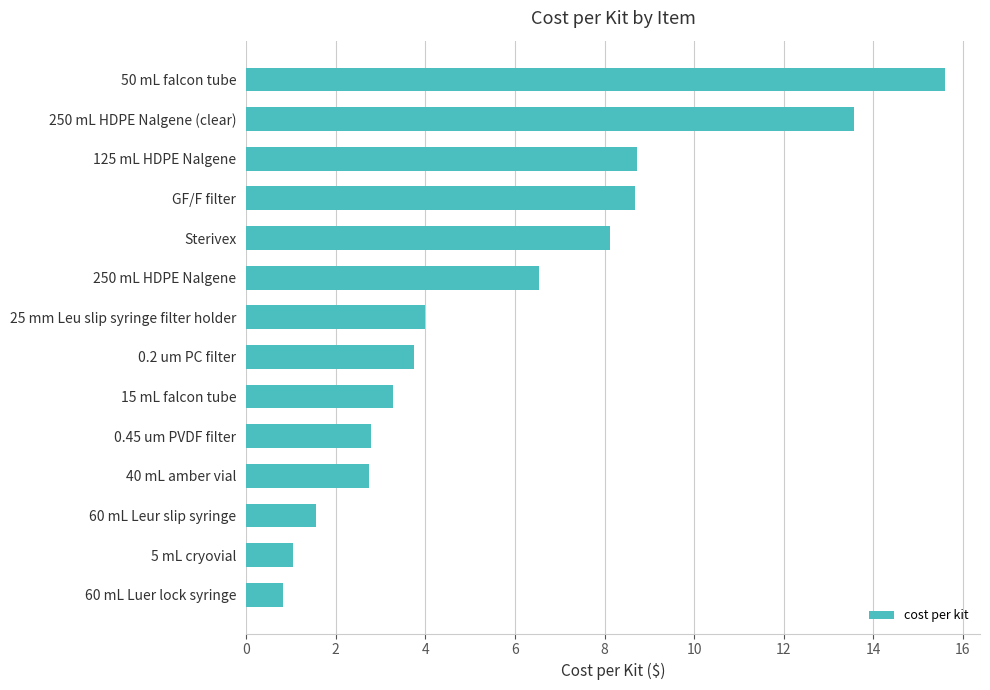

The value at 250 mL HDPE Nalgene is 3.1. True or false?

False